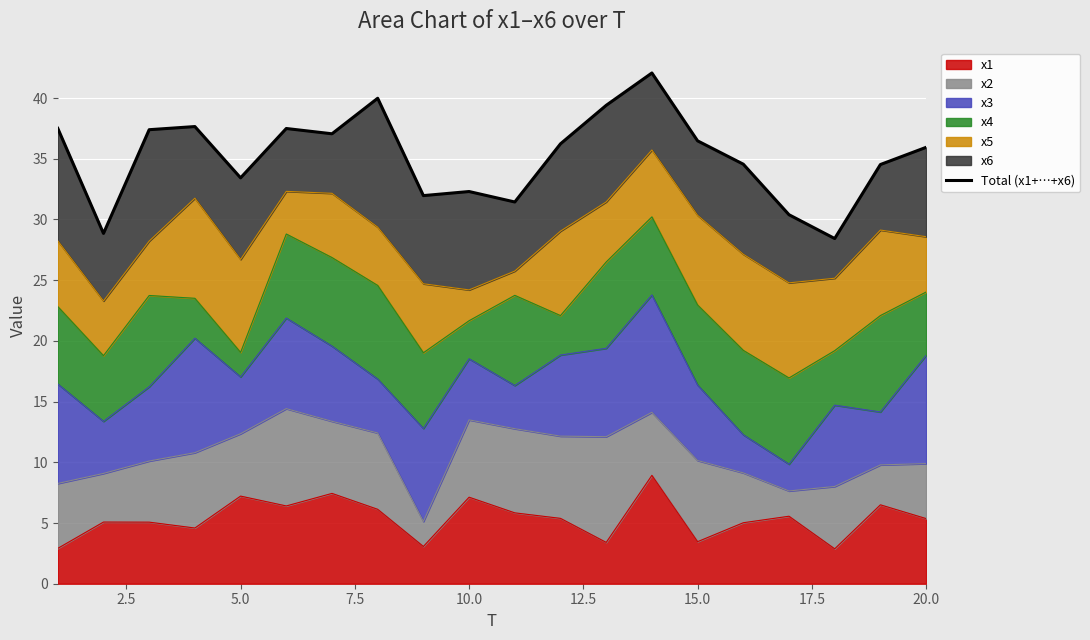

What is the lowest value of the x1 series?

2.9